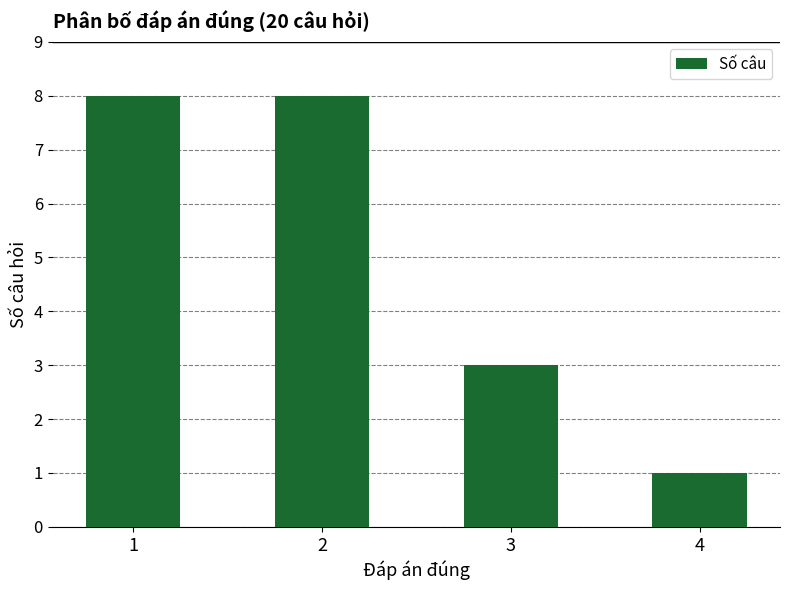

What is the sum of all values?

20